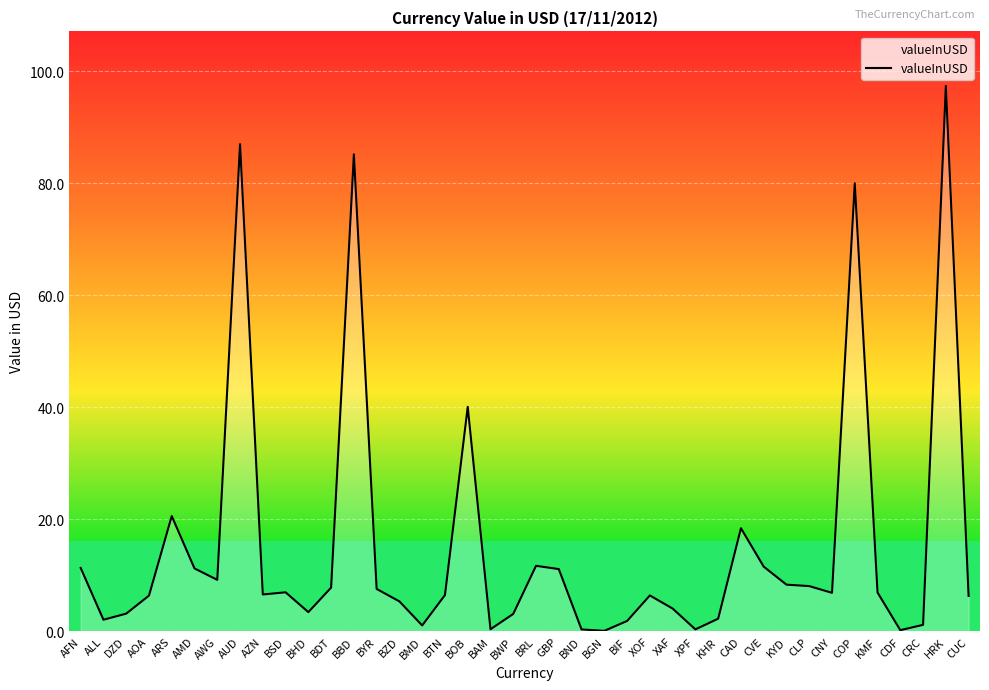

Approximately how many times larger is the value at AZN compared to BWP?

2.1